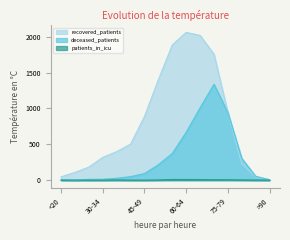

Reading left to right, extract all data points from this chart.

deceased_patients: <20=6	20-24=0	25-29=11	30-34=13	35-39=26	40-44=49	45-49=91	50-54=214	55-59=372	60-64=667	65-69=1008	70-74=1337	75-79=943	80-84=304	85-89=54	>90=5
recovered_patients: <20=46	20-24=108	25-29=182	30-34=317	35-39=397	40-44=502	45-49=888	50-54=1400	55-59=1885	60-64=2060	65-69=2017	70-74=1756	75-79=942	80-84=230	85-89=46	>90=7
patients_in_icu: <20=0	20-24=0	25-29=0	30-34=0	35-39=2	40-44=0	45-49=0	50-54=2	55-59=9	60-64=9	65-69=8	70-74=5	75-79=5	80-84=3	85-89=1	>90=0